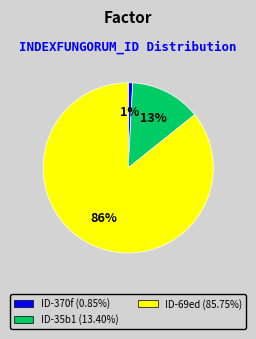

To the nearest percent, what is the difference between the largest and smallest slice percentages?

85%